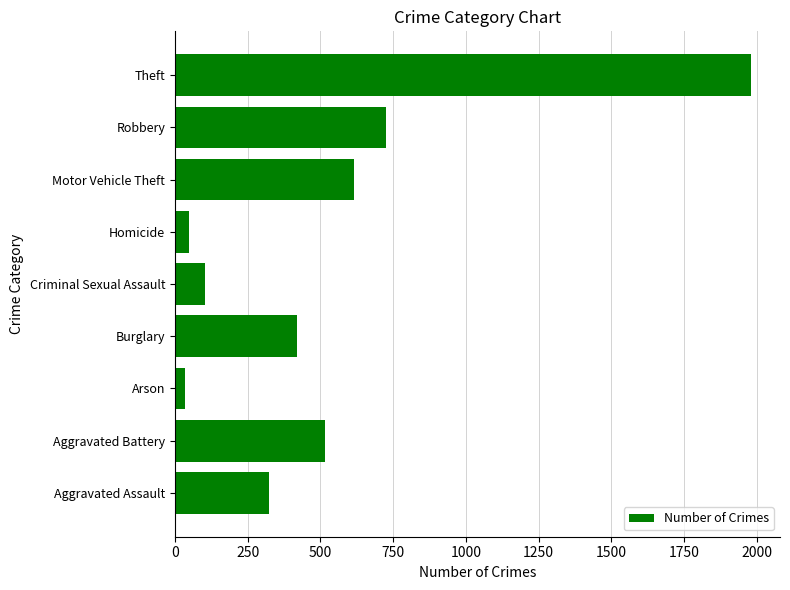

Which has a higher value, Theft or Burglary?

Theft